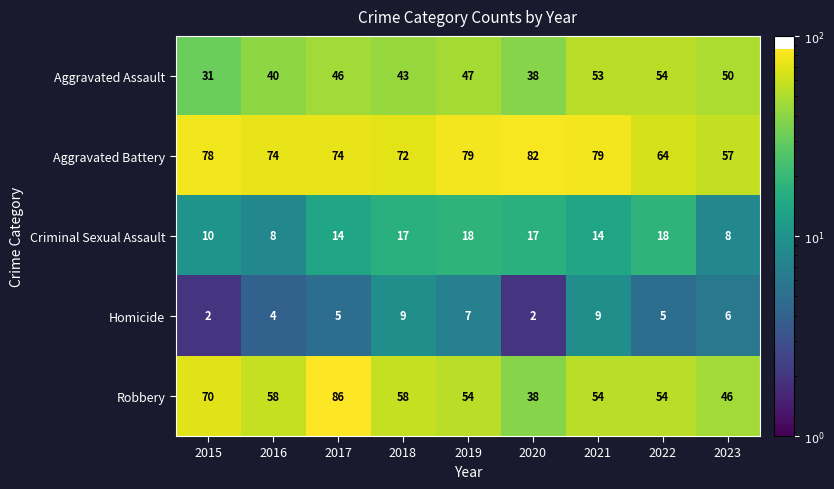

What is the difference between the Aggravated Battery values at 2020 and 2017?

8